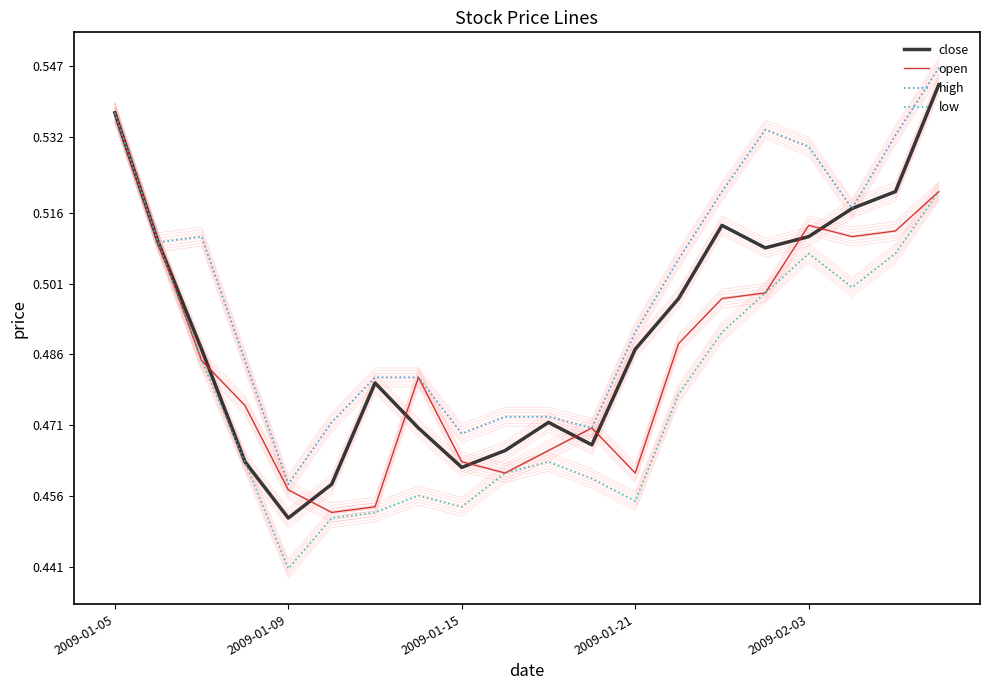

What are all the series names shown in the legend?

close, open, high, low